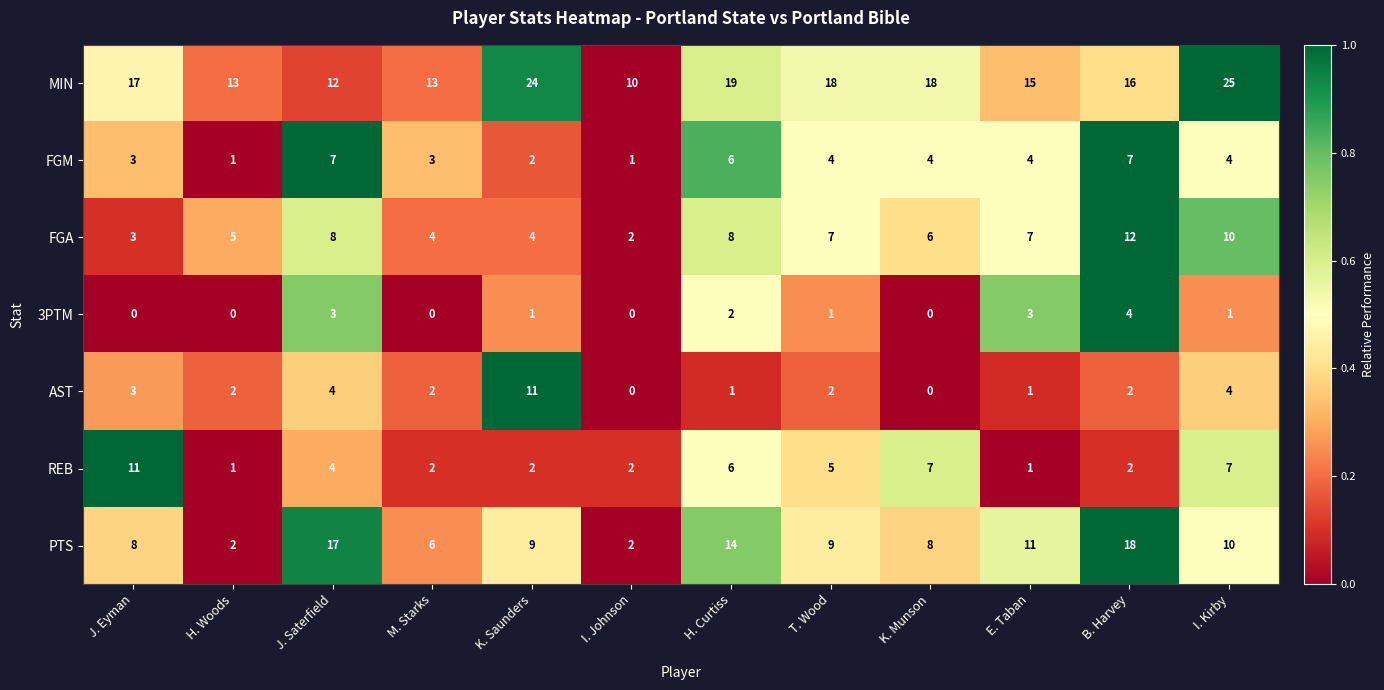

What is the spread (max minus min) of values at B. Harvey?

16